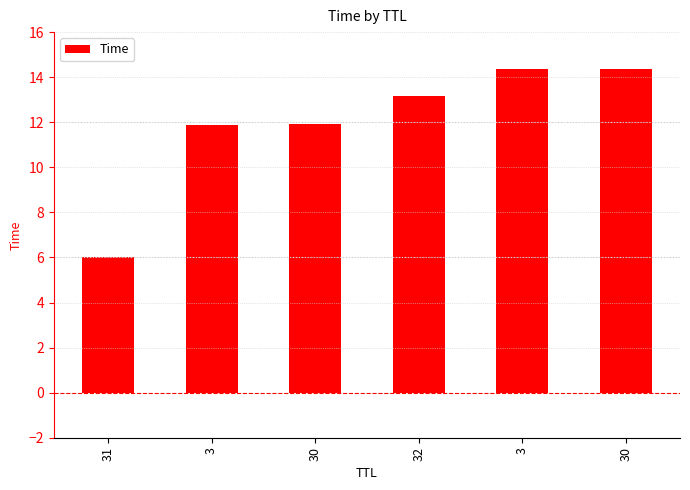

Is it true that the value at 30 is 11.9?

True